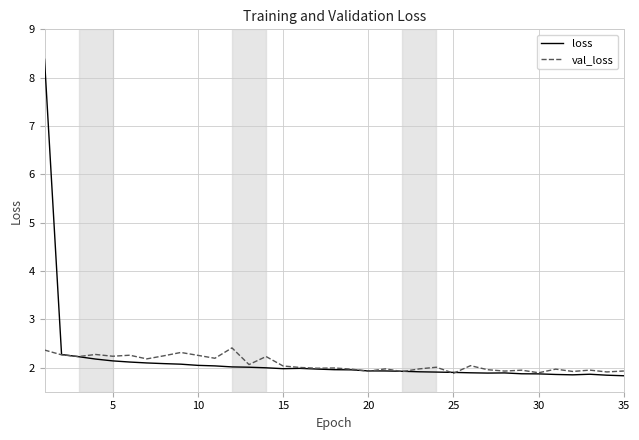

Rank the series by their maximum value, from lowest to highest.

val_loss, loss